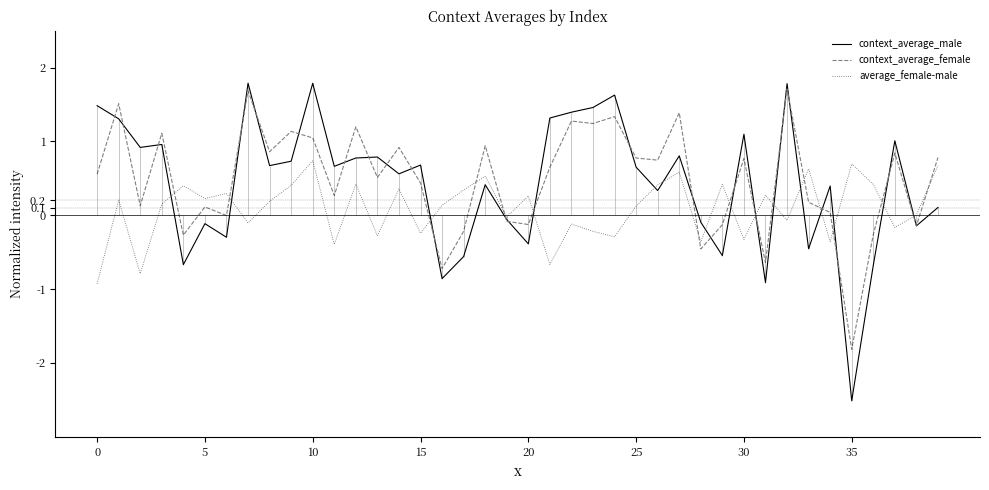

How many lines are shown in the chart?

3